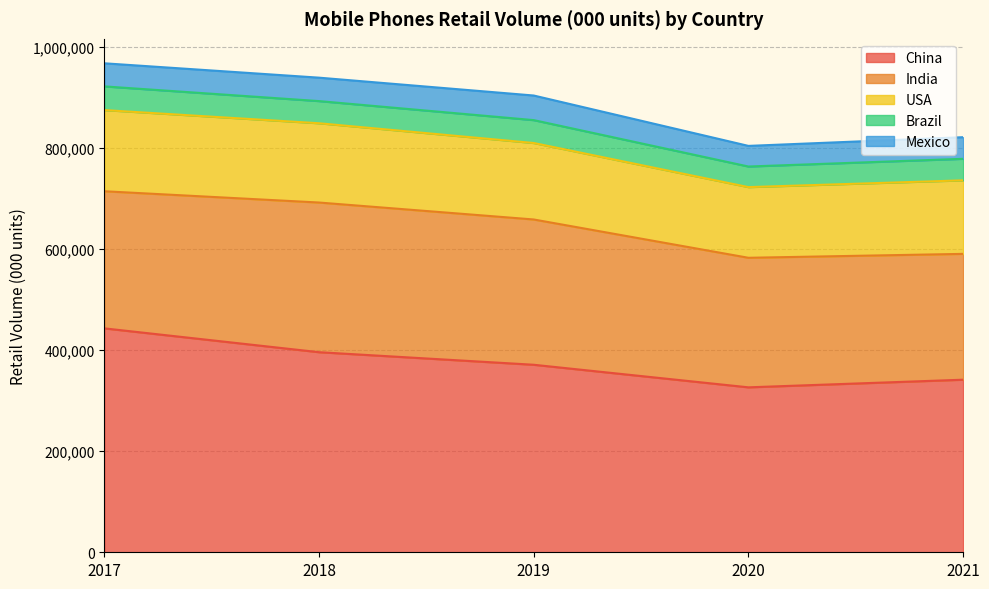

How many data points in Mexico are above 45667?

3